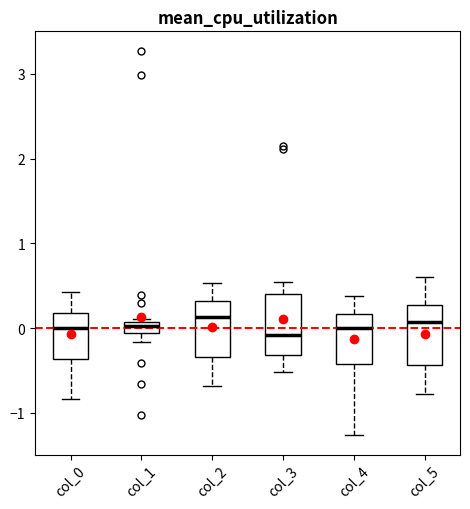

Where is the lower edge of the box for col_3 on the y-axis? The values are not printed on the chart, so give them approximately, as read against the axis.

-0.3